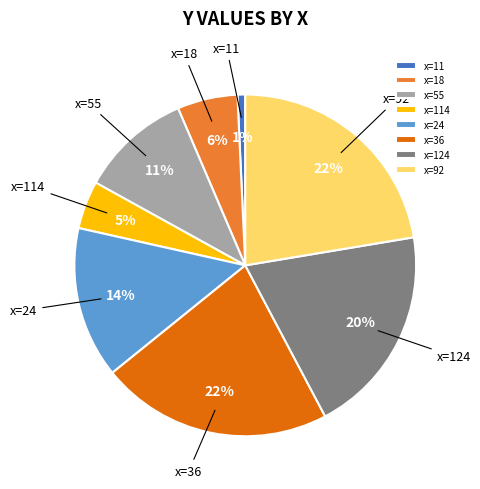

Combined, do x=18 and x=124 account for over 50%?

No